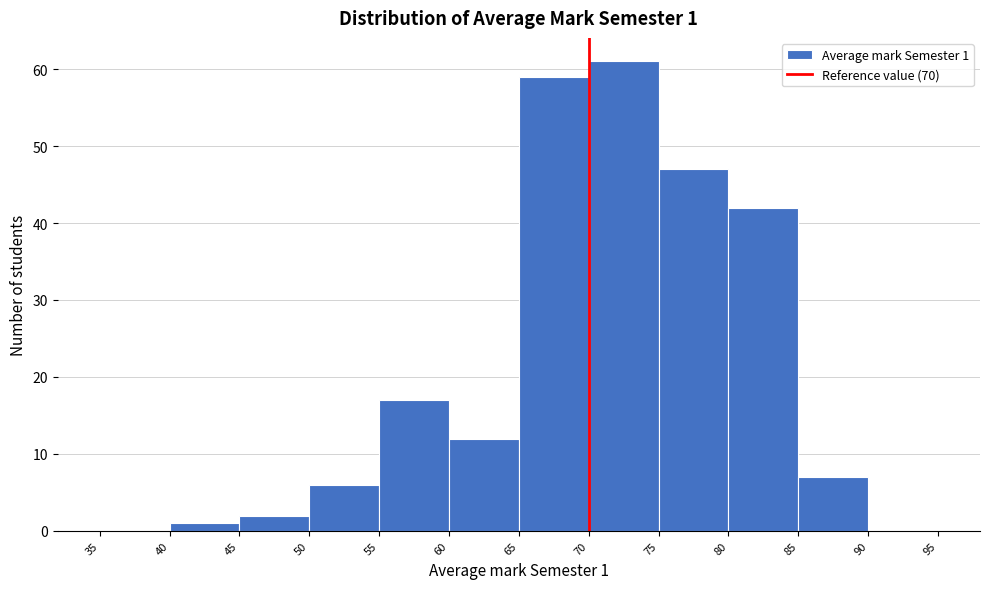

Over which range of the x-axis is the bar tallest?

70 to 75